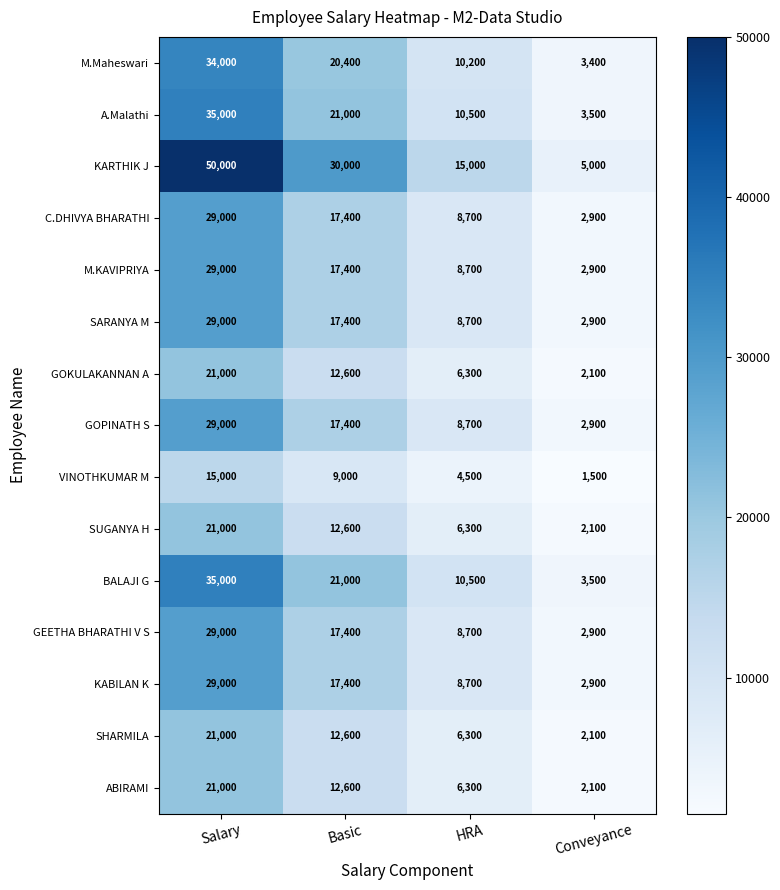

How many data points in KABILAN K are less than 17400?

2